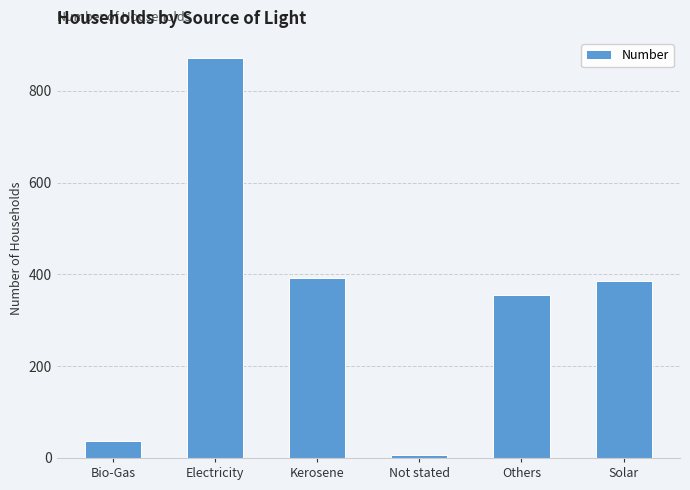

At which category does the chart reach its minimum across all series?

Not stated